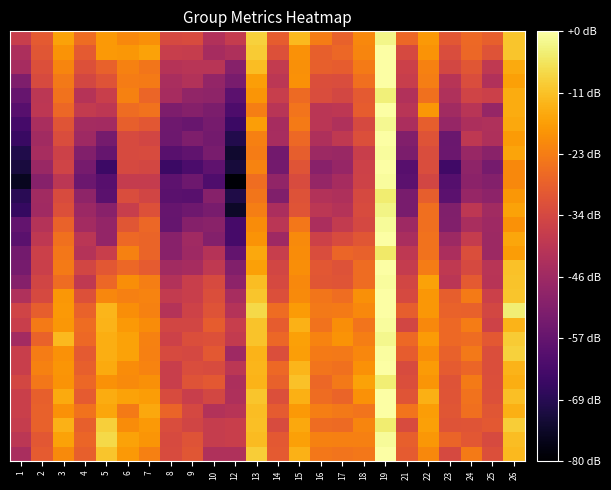

What is the maximum value shown in the chart?

1.0